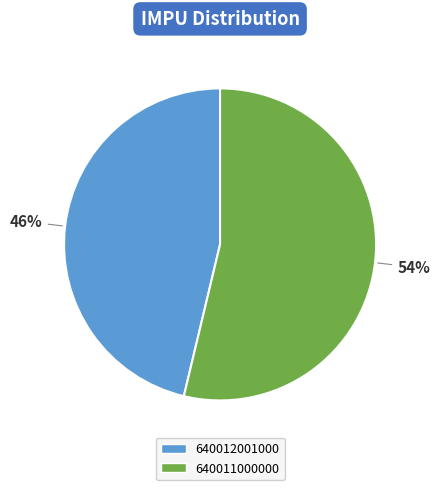

Is there any slice that represents more than half of the pie?

Yes